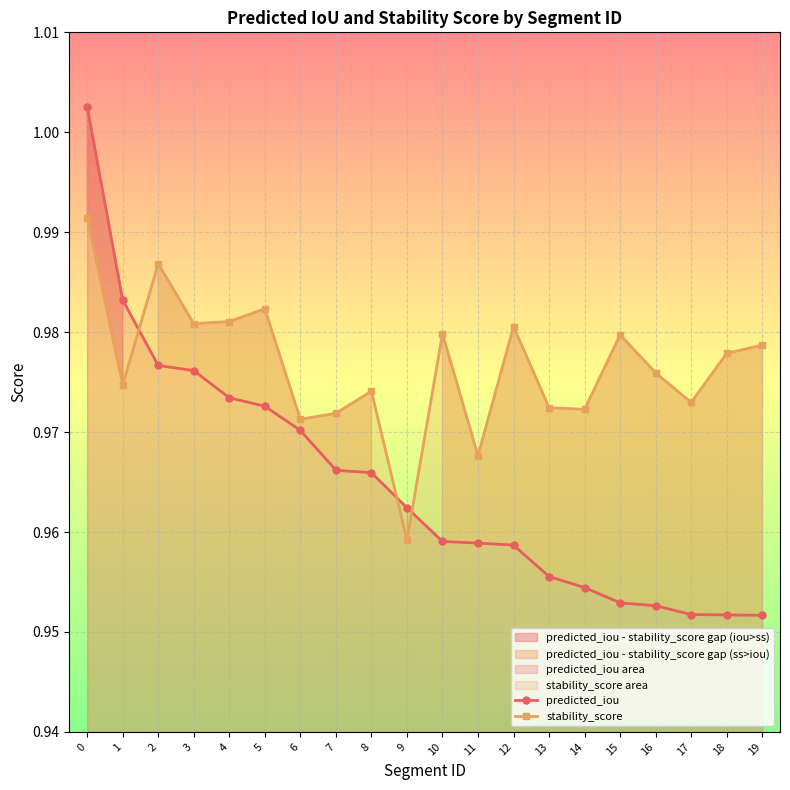

What is the total value across all series at 10?

1.9